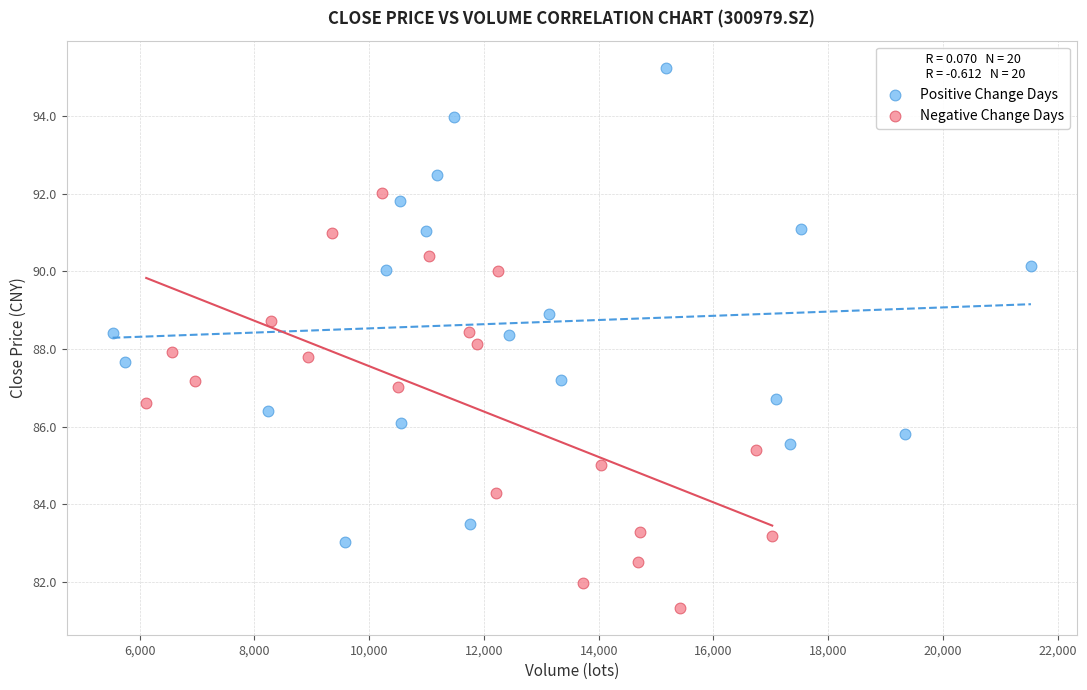

Which series contains the lowest Y value?

Negative Change Days